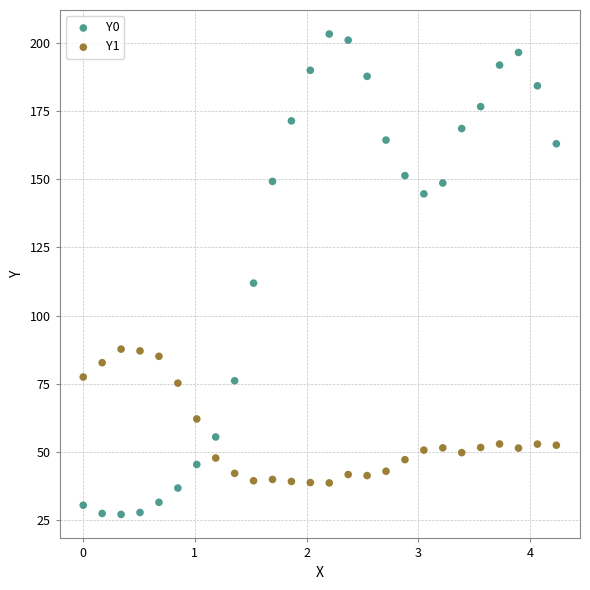

Which series has the widest spread of Y values?

Y0